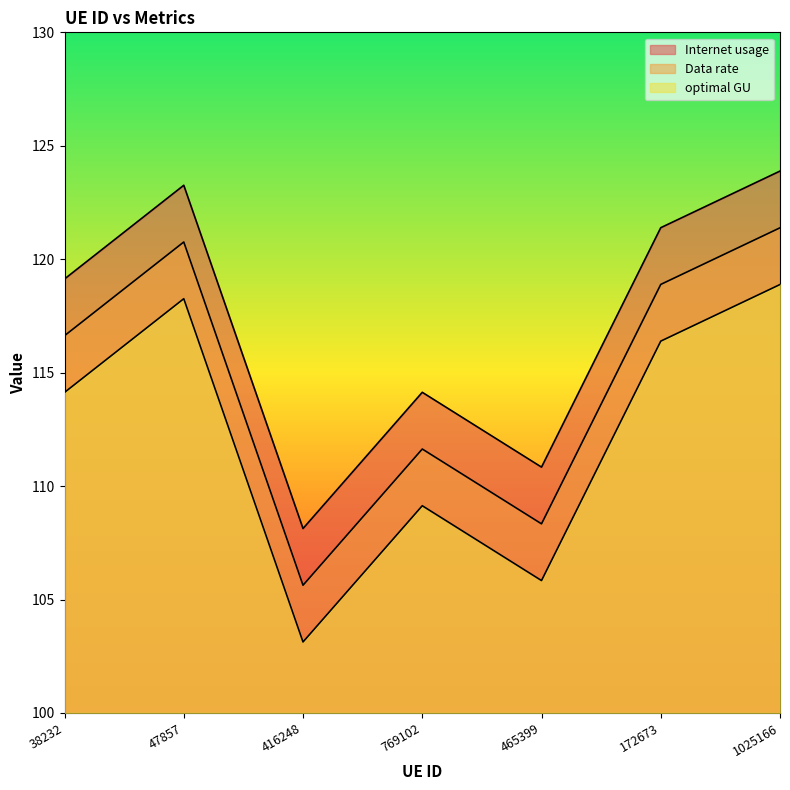

List the series in order of their overall mean, highest first.

Internet usage, Data rate, optimal GU